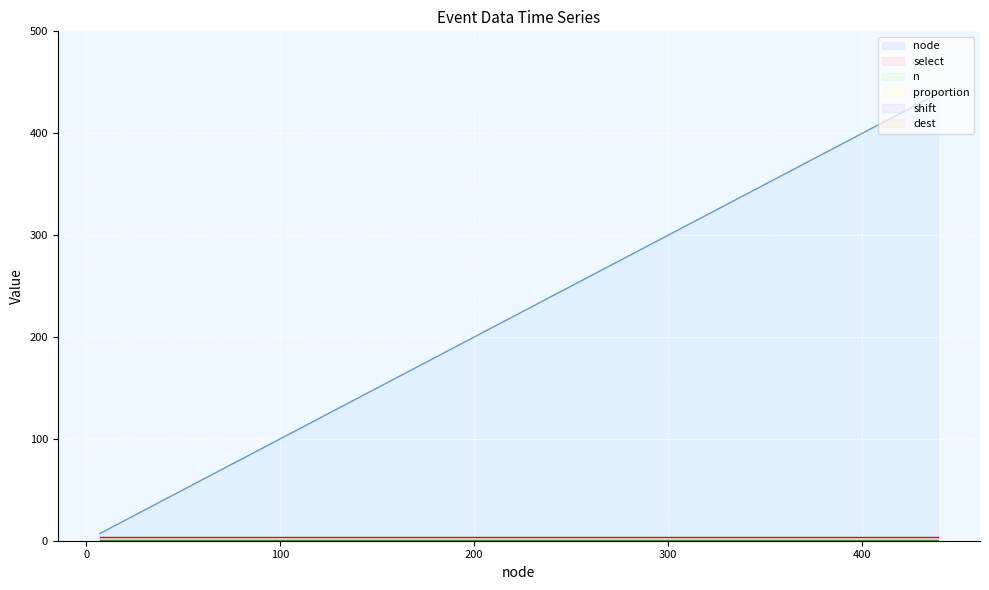

True or false: dest has more than 1 interior local peaks.

False